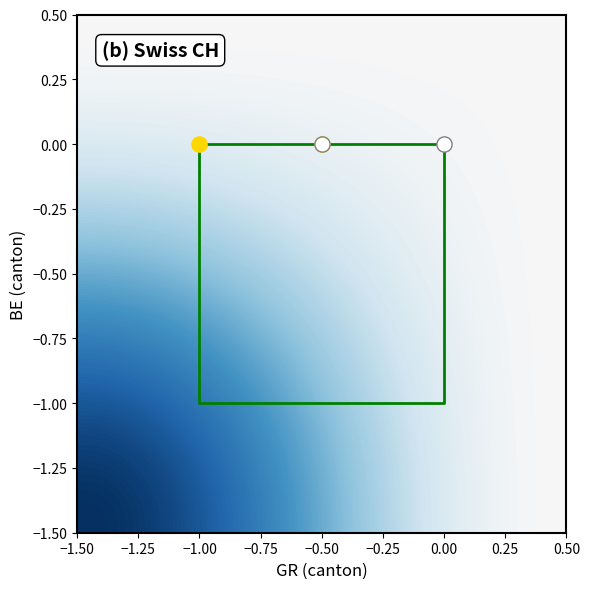

Reading left to right, what are all the values shown in this chart?

BE_vals: 0=0	1=0	2=-1	3=-1	4=-1	5=-1	6=-1	7=-1	8=-1	9=-1	10=-1	11=-1	12=-1	13=-1	14=-1	15=-1	16=-1	17=-1	18=-1	19=-1
GR_vals: 0=0	1=0	2=0	3=0	4=0	5=0	6=0	7=0	8=-1	9=-1	10=-1	11=-1	12=-1	13=-1	14=-1	15=-1	16=-1	17=-1	18=-1	19=-1
CH_vals: 0=0	1=0	2=-2	3=0	4=1	5=1	6=0	7=0	8=-3	9=-3	10=-3	11=-4	12=-5	13=-5	14=-5	15=-6	16=-6	17=-6	18=-6	19=-6